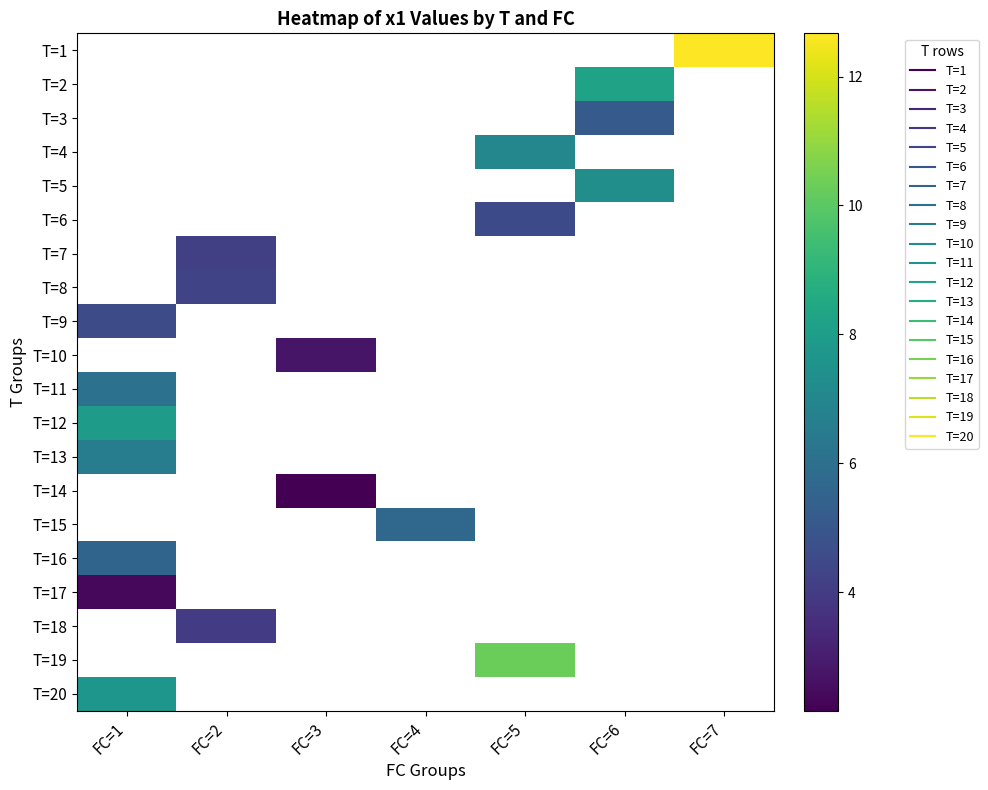

At which label does T=16 reach its peak?

FC=1